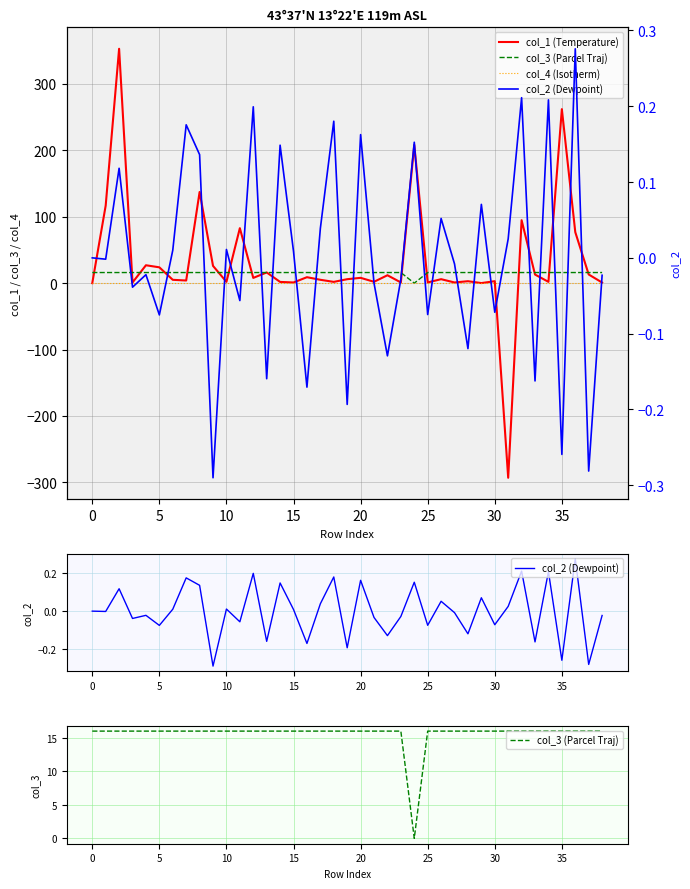

How many data points does each series have?

39